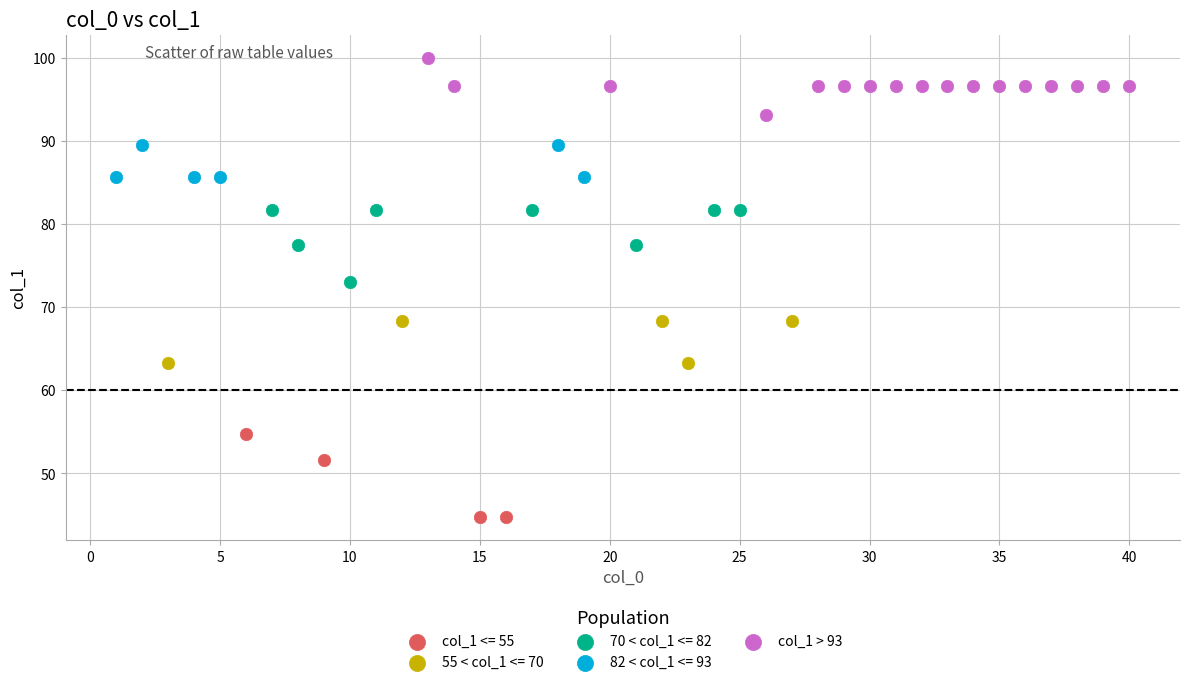

Which series contains the highest Y value?

col_1 > 93